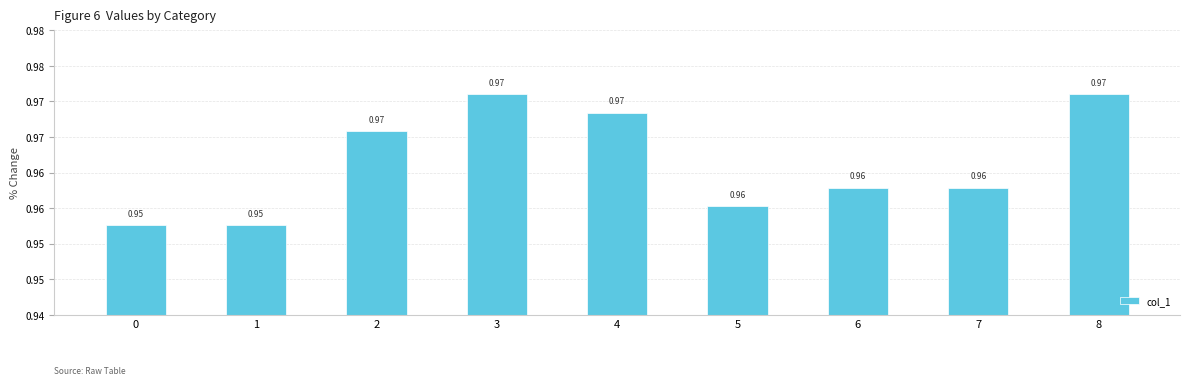

What is the approximate value at 2?

1.0